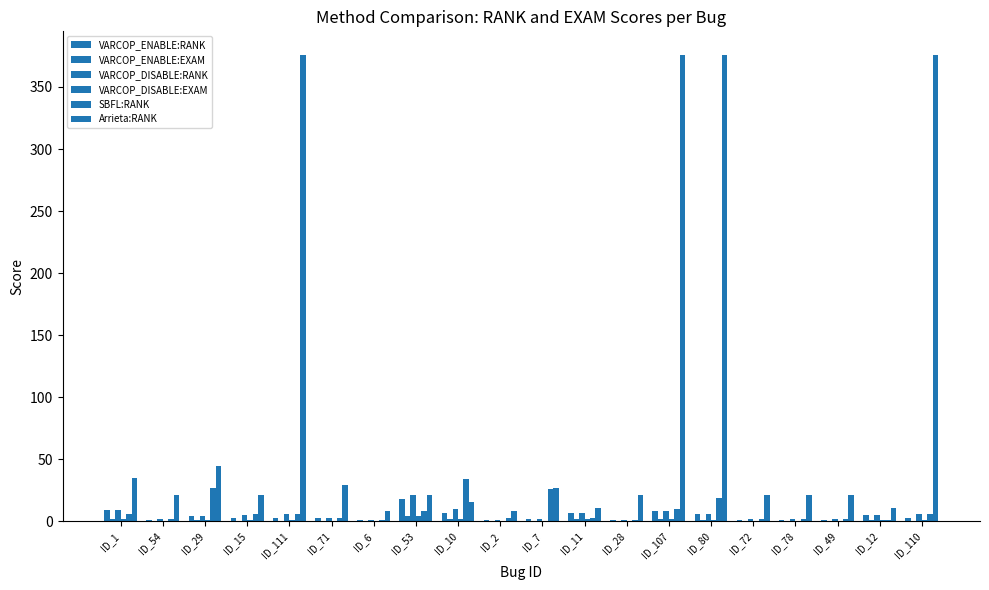

What is the average value of the VARCOP_DISABLE:RANK series?

5.2